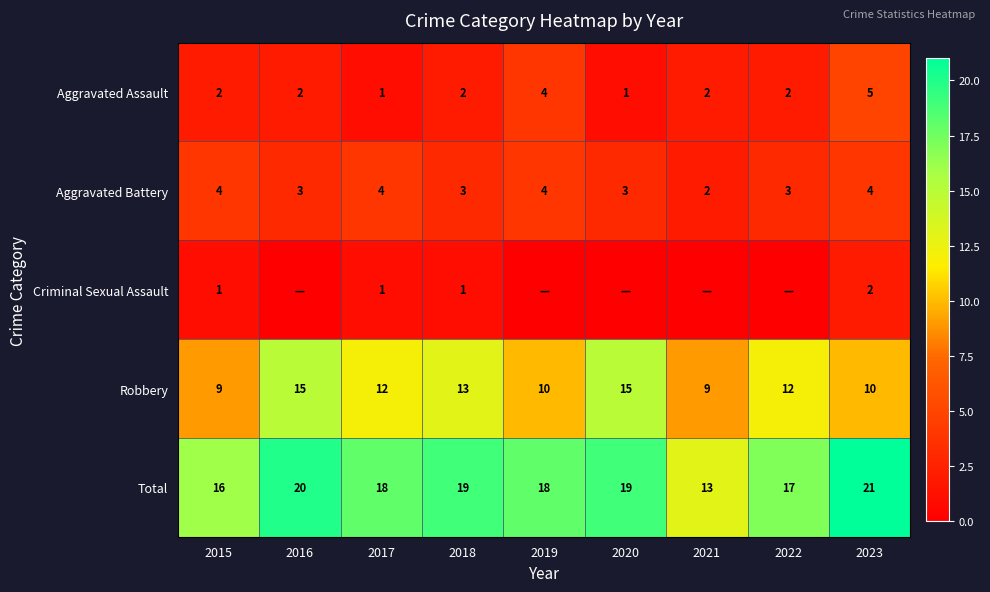

The value of Aggravated Battery at 2015 is 4. True or false?

True